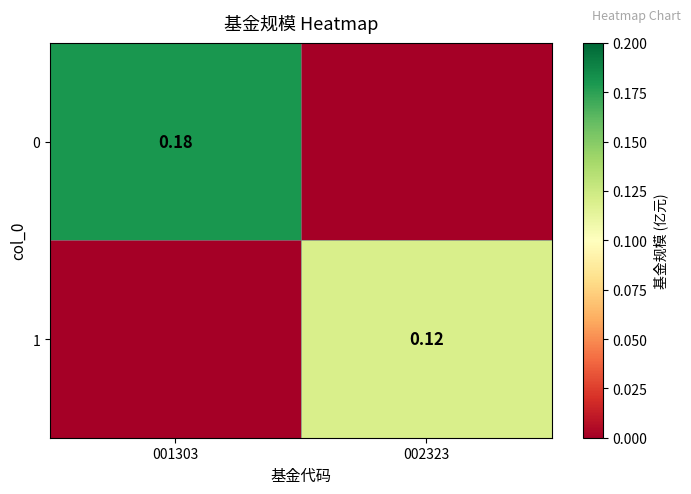

Is the value of 0 at 001303 greater than the value of 1 at 002323?

Yes